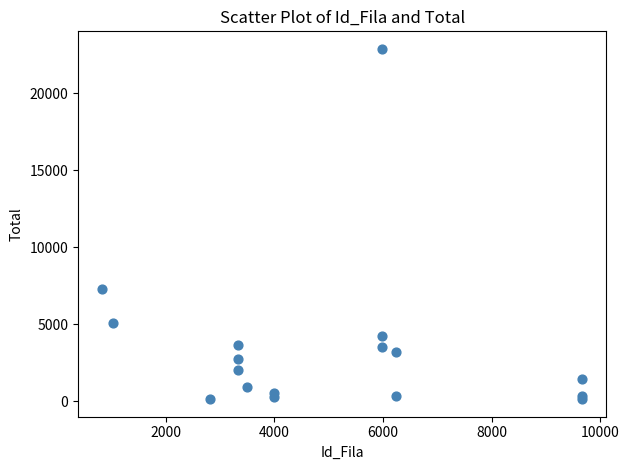

What Y value in the scatter plot is closest to 11508?

7275.0